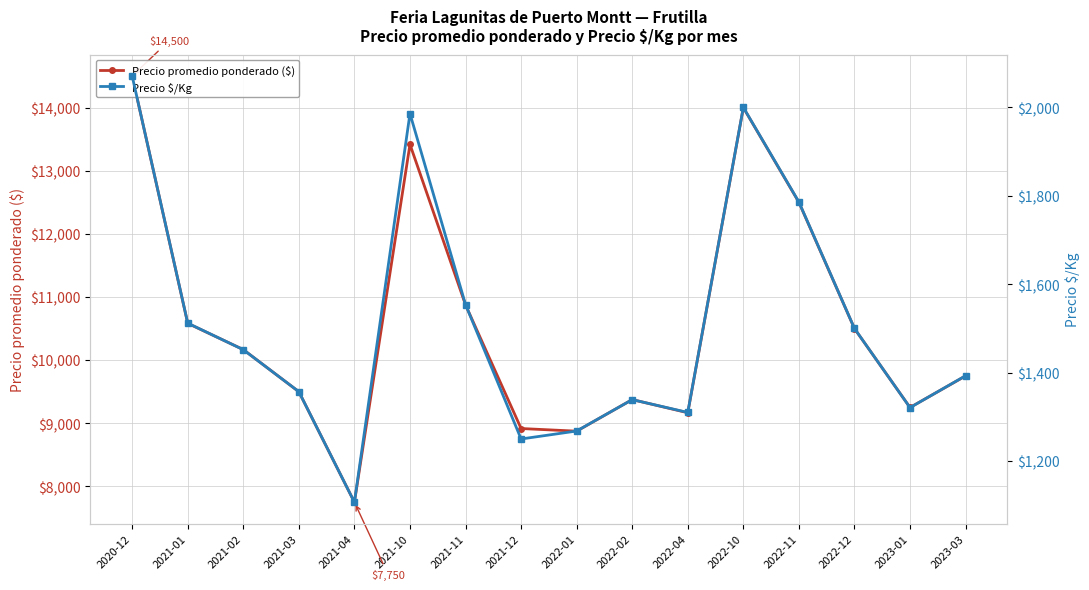

What are all the series names shown in the legend?

Precio promedio ponderado ($), Precio $/Kg